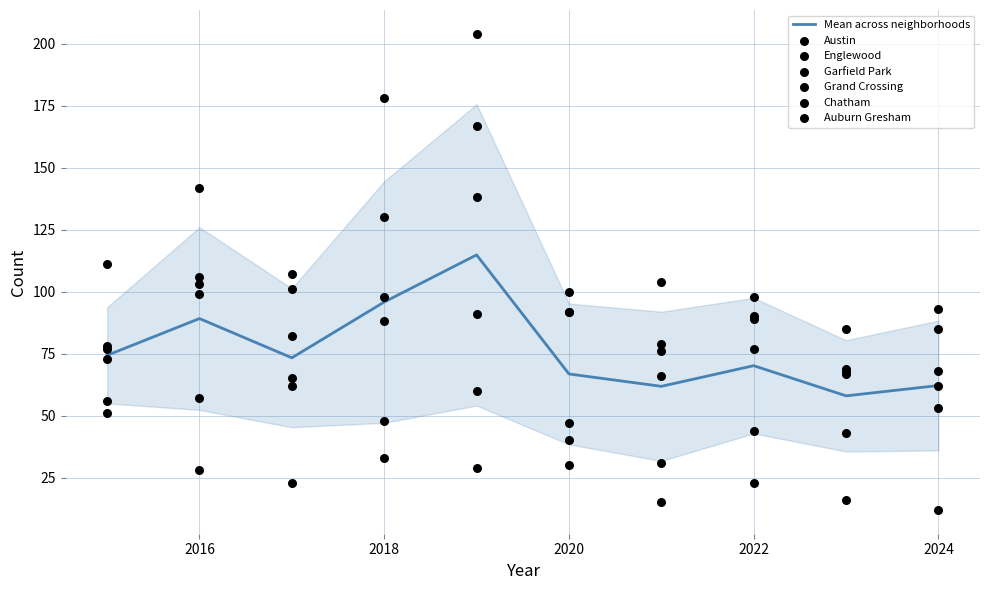

At how many categories does at least one series exceed 163?

2